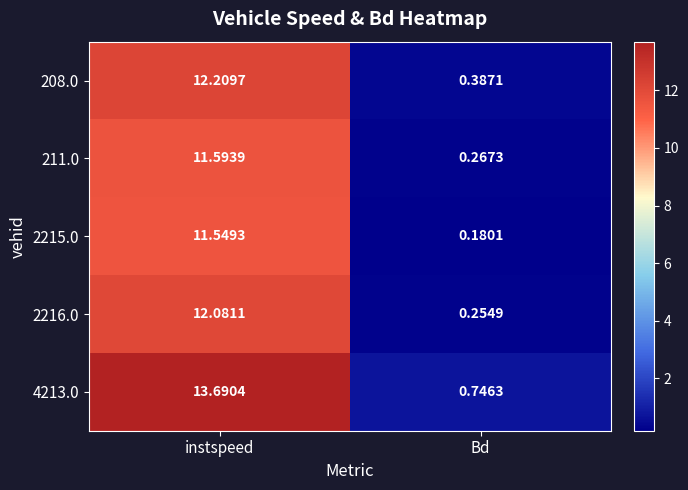

At which label is 4213.0 closest to 7?

Bd